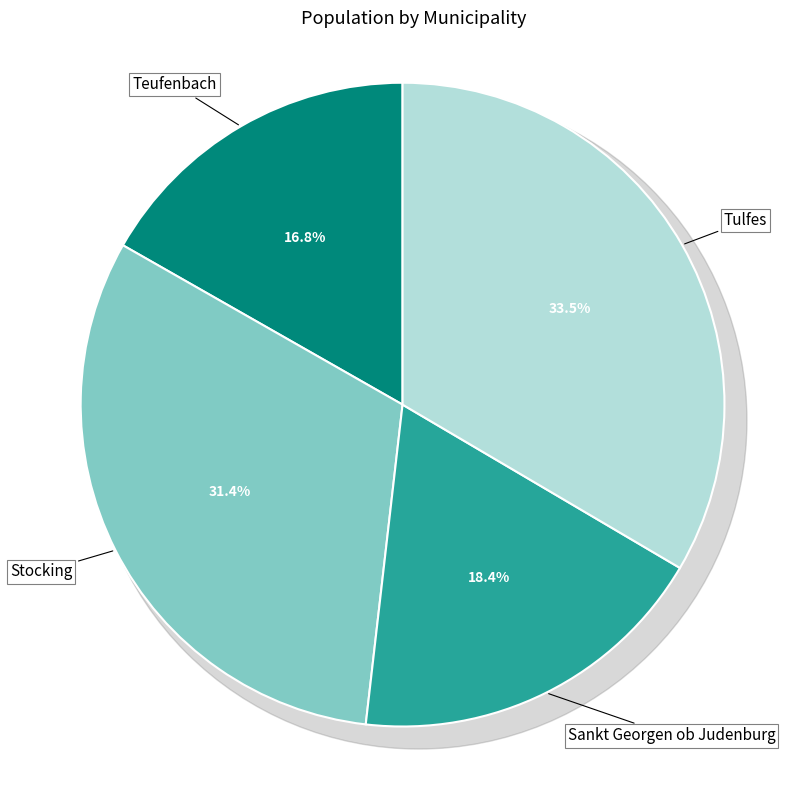

How many slices are in this pie chart?

4